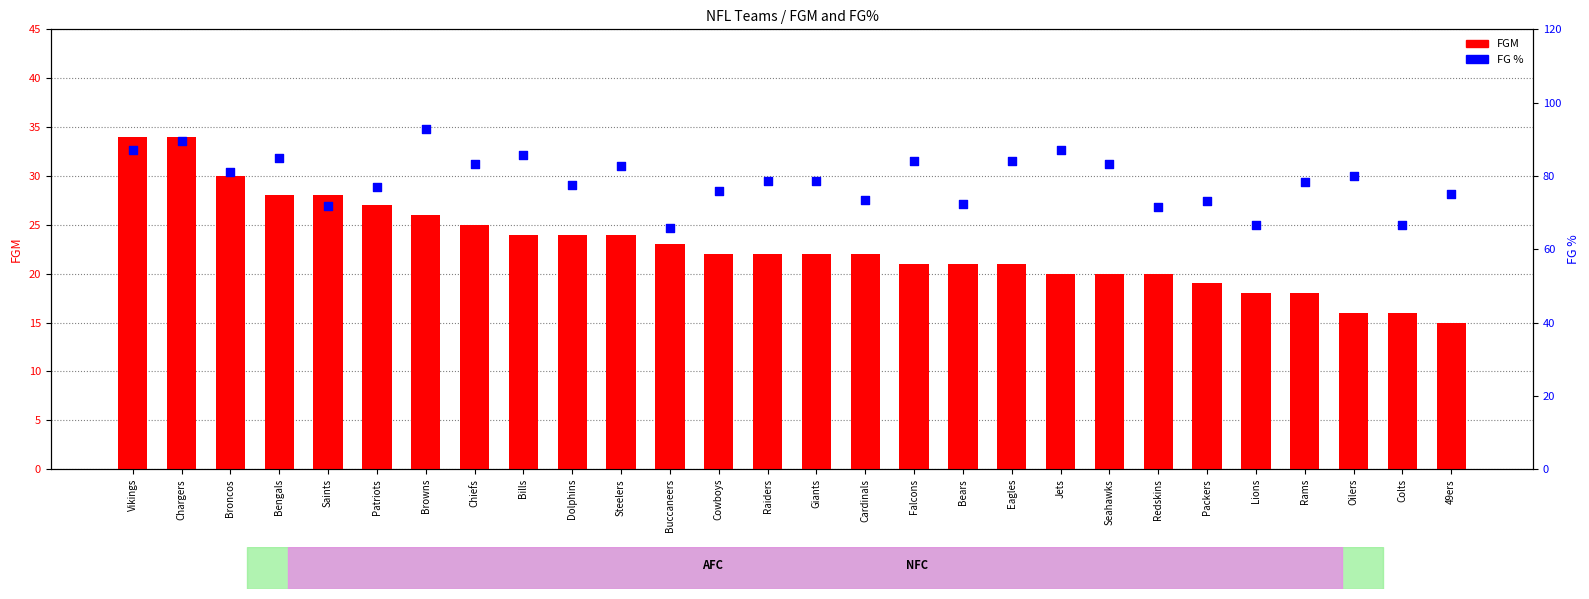

Is the value of FGM at Falcons greater than the value of FG % at Colts?

No